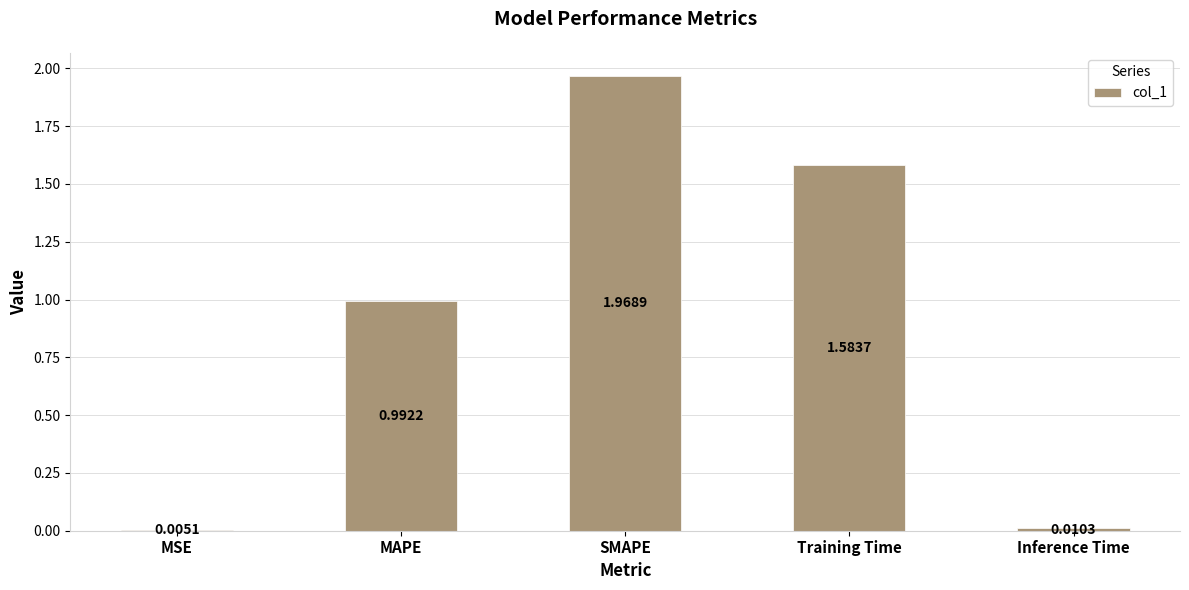

At which label is the value closest to 0?

MSE